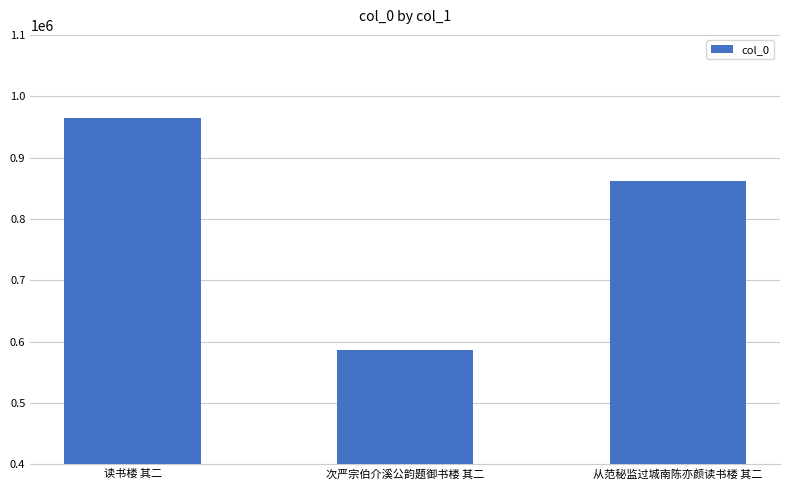

What is the change in value from 次严宗伯介溪公韵题御书楼 其二 to 从范秘监过城南陈亦颜读书楼 其二?

+273948